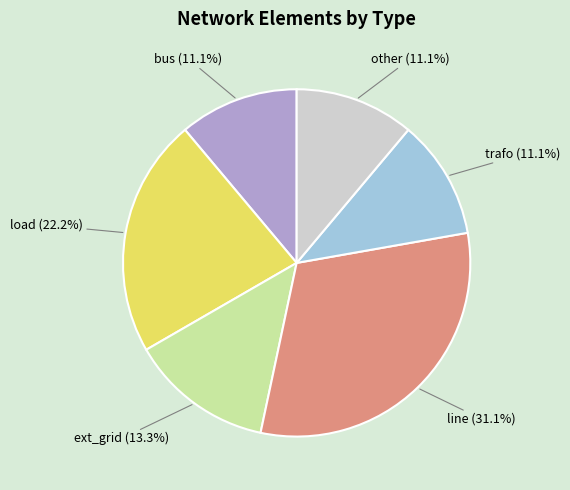

How many segments does this pie chart have?

6